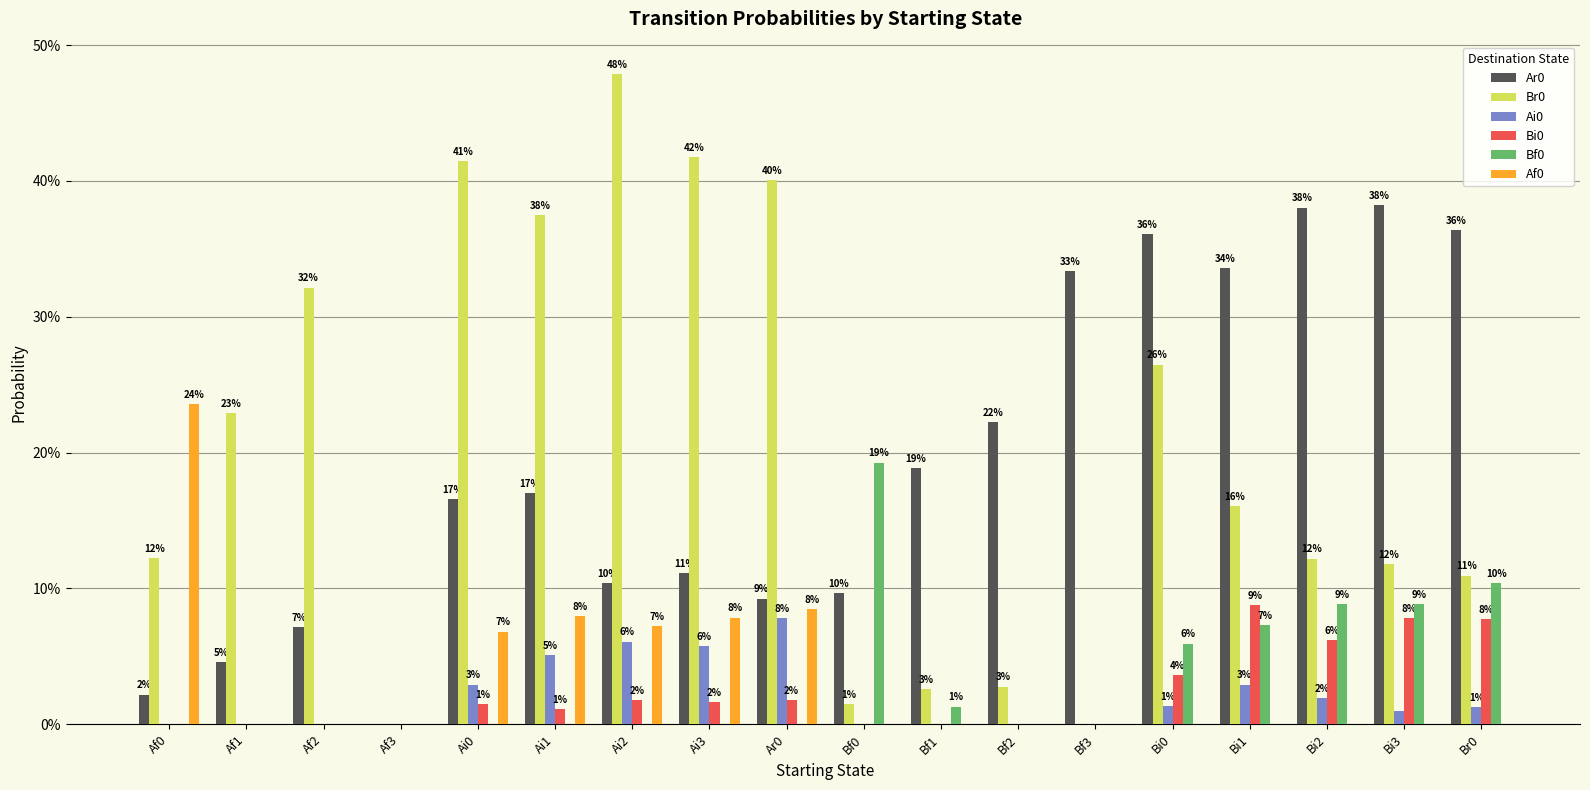

What value does the Af0 series have at Ai2?

0.1